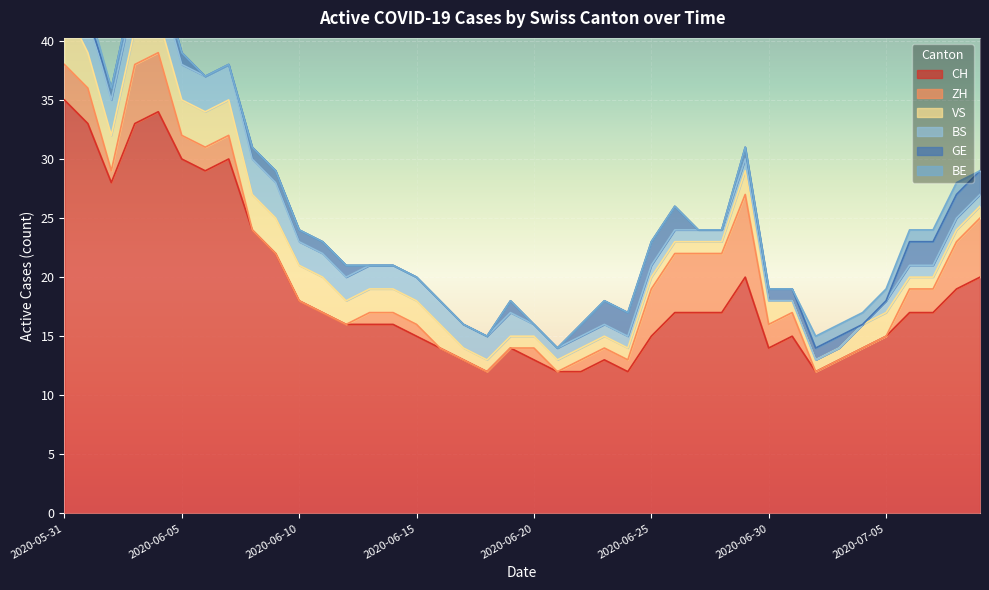

Where does the BS series first go above 2?

2020-05-31